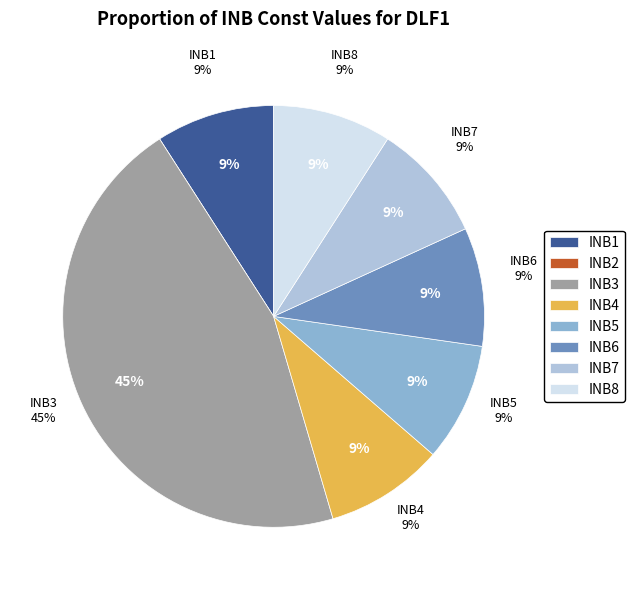

Rank the categories by value from highest to lowest.

INB3, INB1, INB4, INB5, INB6, INB7, INB8, INB2